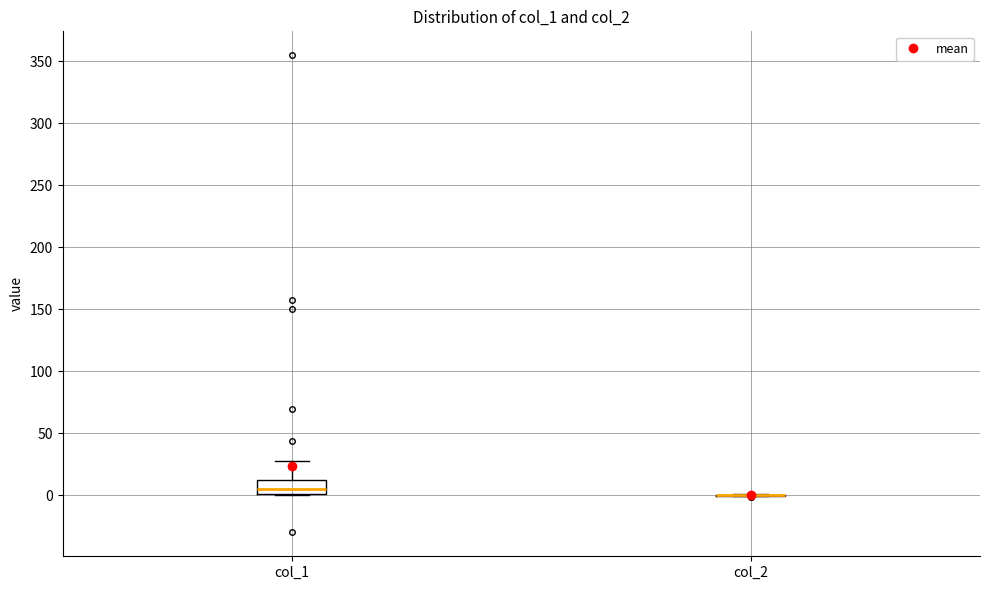

Where does the median line of the box for col_1 sit on the y-axis? The values are not printed on the chart, so give them approximately, as read against the axis.

5